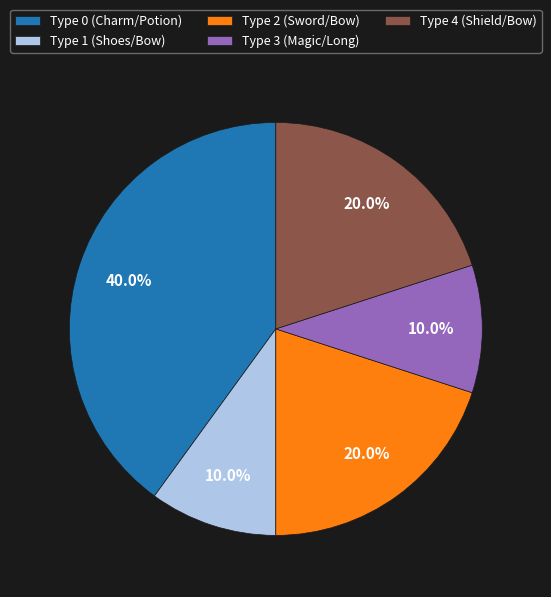

Between Type 1 (Shoes/Bow) and Type 0 (Charm/Potion), which is larger?

Type 0 (Charm/Potion)